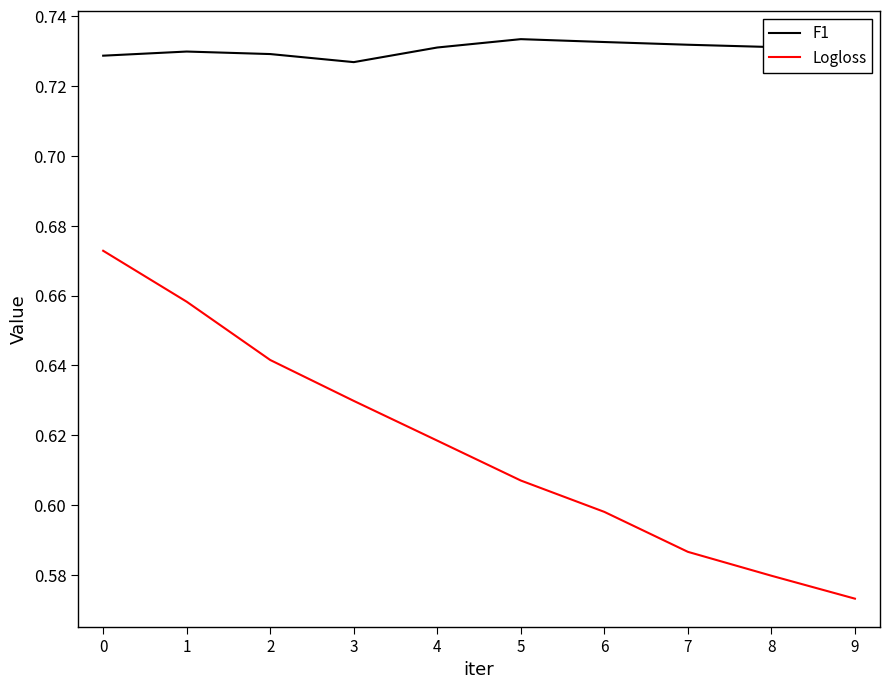

Which series has the widest spread of values?

Logloss